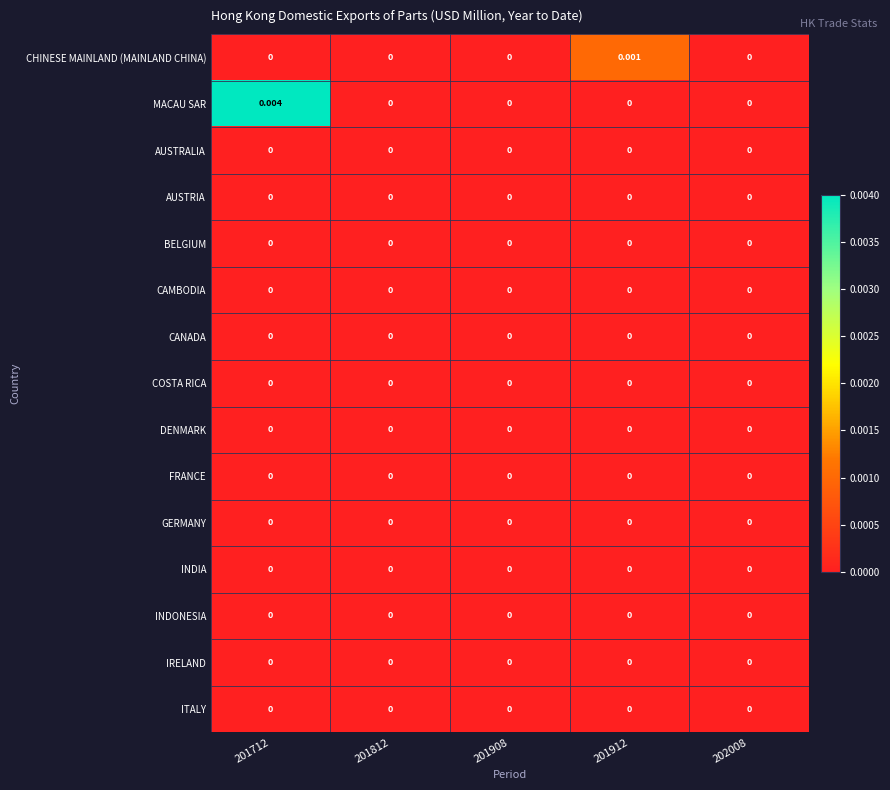

Which series has the largest range (max minus min)?

MACAU SAR